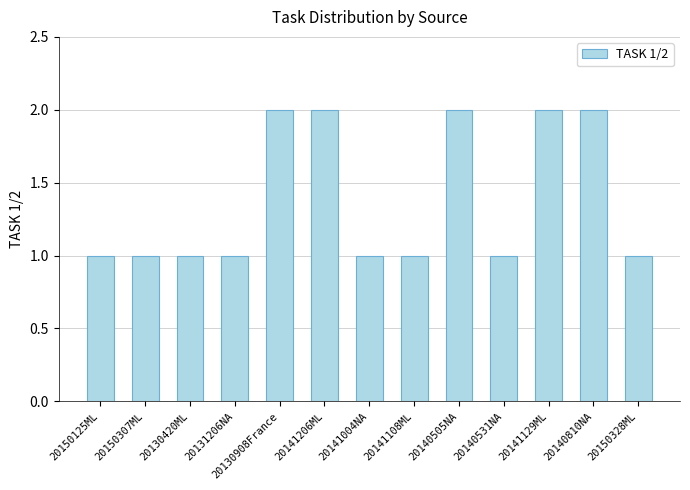

What is the sum of all values?

18